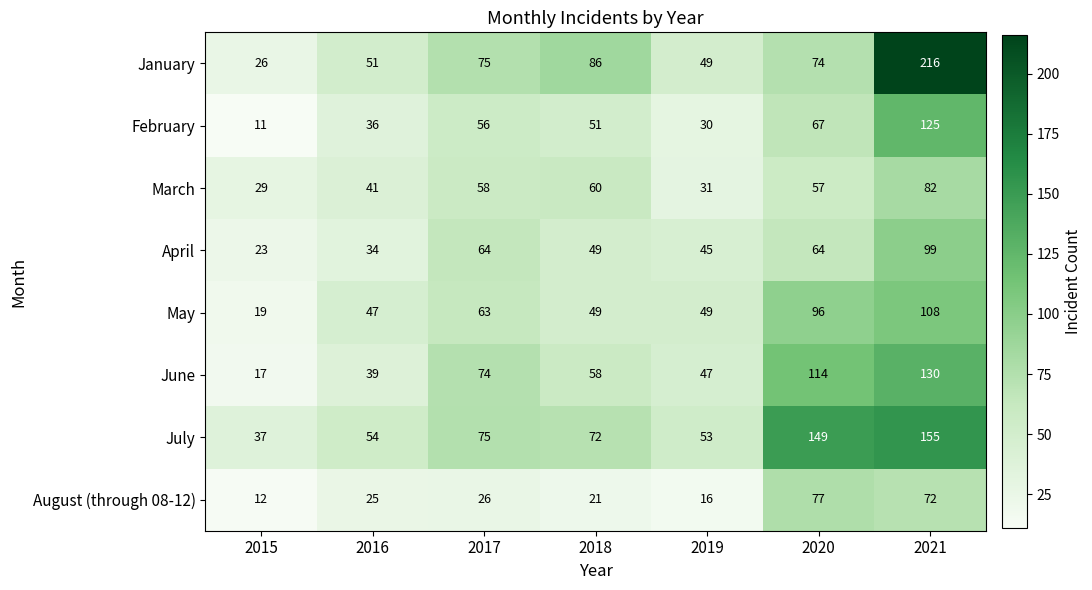

At 2021, list the series in order from largest to smallest.

January, July, June, February, May, April, March, August (through 08-12)